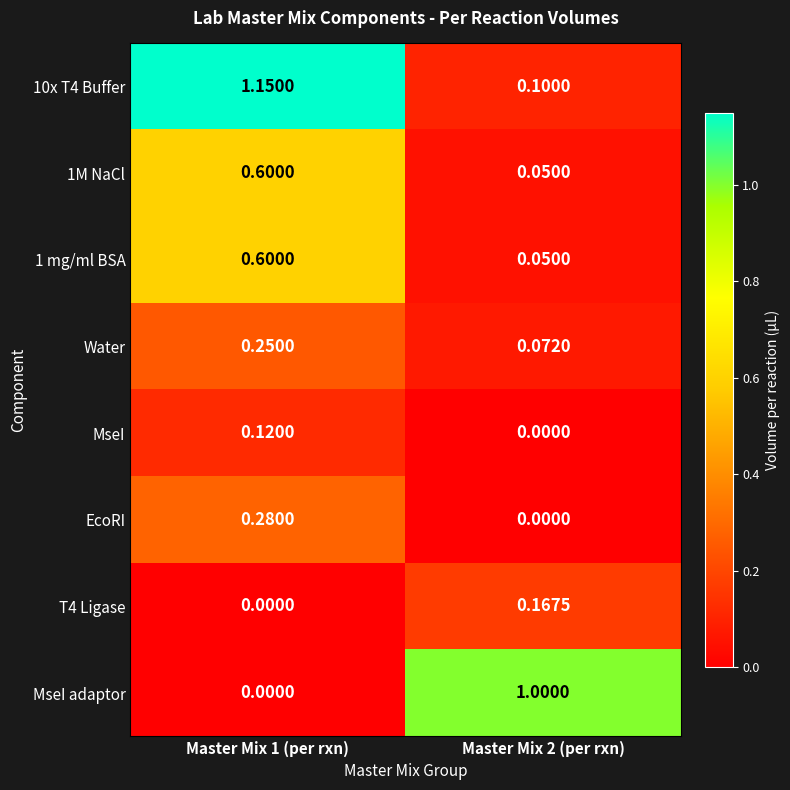

What is the difference between the highest and lowest values at Master Mix 2 (per rxn)?

1.0